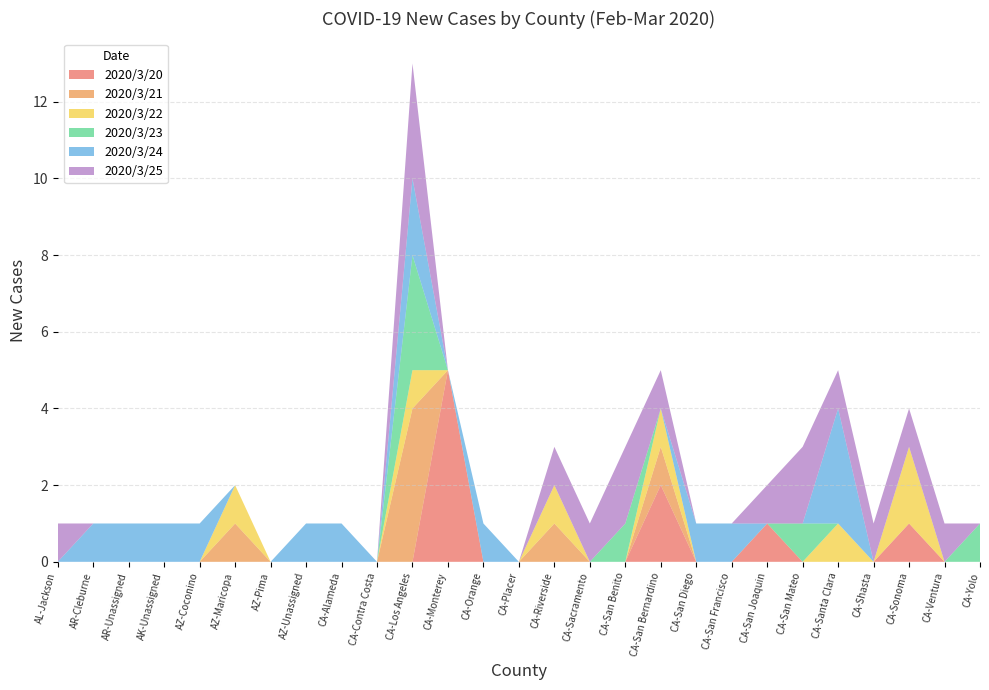

Reading left to right, what are all the values shown in this chart?

2020/3/20: AL-Jackson=0	AR-Cleburne=0	AR-Unassigned=0	AK-Unassigned=0	AZ-Coconino=0	AZ-Maricopa=0	AZ-Pima=0	AZ-Unassigned=0	CA-Alameda=0	CA-Contra Costa=0	CA-Los Angeles=0	CA-Monterey=5	CA-Orange=0	CA-Placer=0	CA-Riverside=0	CA-Sacramento=0	CA-San Benito=0	CA-San Bernardino=2	CA-San Diego=0	CA-San Francisco=0	CA-San Joaquin=1	CA-San Mateo=0	CA-Santa Clara=0	CA-Shasta=0	CA-Sonoma=1	CA-Ventura=0	CA-Yolo=0
2020/3/21: AL-Jackson=0	AR-Cleburne=0	AR-Unassigned=0	AK-Unassigned=0	AZ-Coconino=0	AZ-Maricopa=1	AZ-Pima=0	AZ-Unassigned=0	CA-Alameda=0	CA-Contra Costa=0	CA-Los Angeles=4	CA-Monterey=0	CA-Orange=0	CA-Placer=0	CA-Riverside=1	CA-Sacramento=0	CA-San Benito=0	CA-San Bernardino=1	CA-San Diego=0	CA-San Francisco=0	CA-San Joaquin=0	CA-San Mateo=0	CA-Santa Clara=0	CA-Shasta=0	CA-Sonoma=0	CA-Ventura=0	CA-Yolo=0
2020/3/22: AL-Jackson=0	AR-Cleburne=0	AR-Unassigned=0	AK-Unassigned=0	AZ-Coconino=0	AZ-Maricopa=1	AZ-Pima=0	AZ-Unassigned=0	CA-Alameda=0	CA-Contra Costa=0	CA-Los Angeles=1	CA-Monterey=0	CA-Orange=0	CA-Placer=0	CA-Riverside=1	CA-Sacramento=0	CA-San Benito=0	CA-San Bernardino=1	CA-San Diego=0	CA-San Francisco=0	CA-San Joaquin=0	CA-San Mateo=0	CA-Santa Clara=1	CA-Shasta=0	CA-Sonoma=2	CA-Ventura=0	CA-Yolo=0
2020/3/23: AL-Jackson=0	AR-Cleburne=0	AR-Unassigned=0	AK-Unassigned=0	AZ-Coconino=0	AZ-Maricopa=0	AZ-Pima=0	AZ-Unassigned=0	CA-Alameda=0	CA-Contra Costa=0	CA-Los Angeles=3	CA-Monterey=0	CA-Orange=0	CA-Placer=0	CA-Riverside=0	CA-Sacramento=0	CA-San Benito=1	CA-San Bernardino=0	CA-San Diego=0	CA-San Francisco=0	CA-San Joaquin=0	CA-San Mateo=1	CA-Santa Clara=0	CA-Shasta=0	CA-Sonoma=0	CA-Ventura=0	CA-Yolo=1
2020/3/24: AL-Jackson=0	AR-Cleburne=1	AR-Unassigned=1	AK-Unassigned=1	AZ-Coconino=1	AZ-Maricopa=0	AZ-Pima=0	AZ-Unassigned=1	CA-Alameda=1	CA-Contra Costa=0	CA-Los Angeles=2	CA-Monterey=0	CA-Orange=1	CA-Placer=0	CA-Riverside=0	CA-Sacramento=0	CA-San Benito=0	CA-San Bernardino=0	CA-San Diego=1	CA-San Francisco=1	CA-San Joaquin=0	CA-San Mateo=0	CA-Santa Clara=3	CA-Shasta=0	CA-Sonoma=0	CA-Ventura=0	CA-Yolo=0
2020/3/25: AL-Jackson=1	AR-Cleburne=0	AR-Unassigned=0	AK-Unassigned=0	AZ-Coconino=0	AZ-Maricopa=0	AZ-Pima=0	AZ-Unassigned=0	CA-Alameda=0	CA-Contra Costa=0	CA-Los Angeles=3	CA-Monterey=0	CA-Orange=0	CA-Placer=0	CA-Riverside=1	CA-Sacramento=1	CA-San Benito=2	CA-San Bernardino=1	CA-San Diego=0	CA-San Francisco=0	CA-San Joaquin=1	CA-San Mateo=2	CA-Santa Clara=1	CA-Shasta=1	CA-Sonoma=1	CA-Ventura=1	CA-Yolo=0